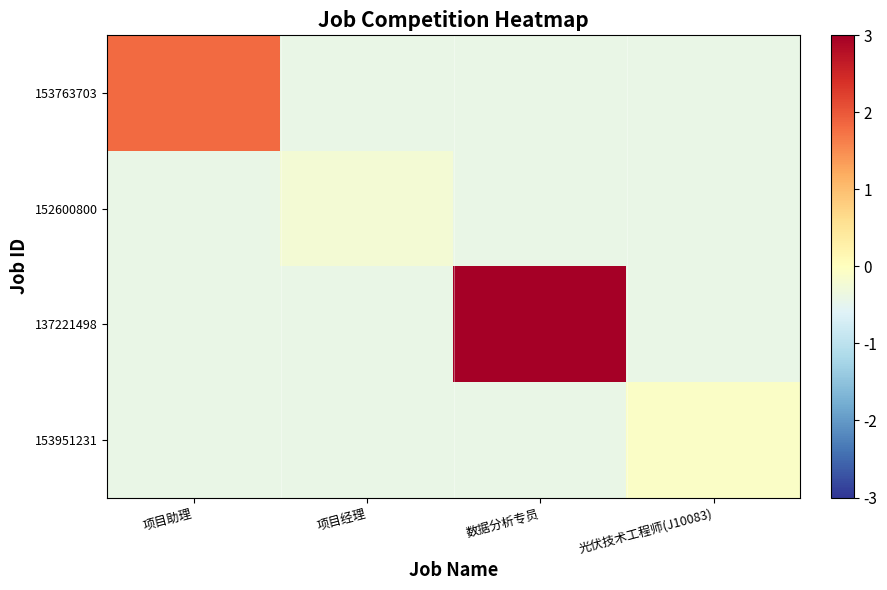

How many categories are shown in the chart?

4